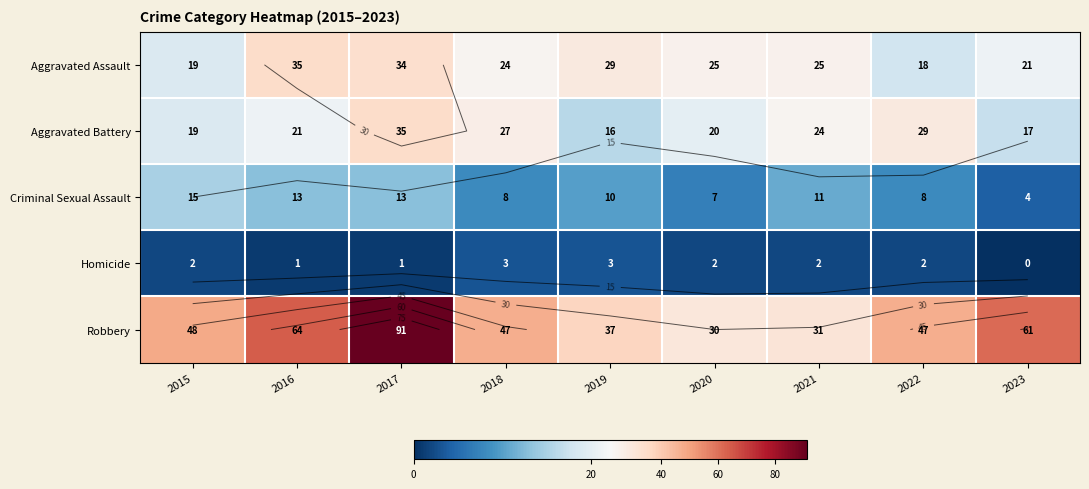

How many values in the Robbery series exceed 47?

4